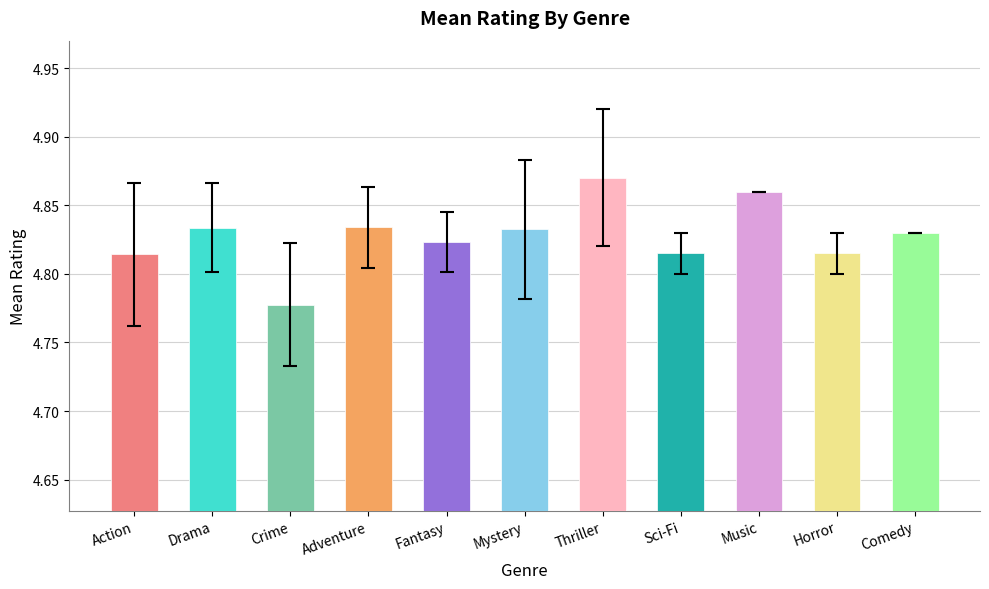

Which label corresponds to the smallest value in the chart?

Crime